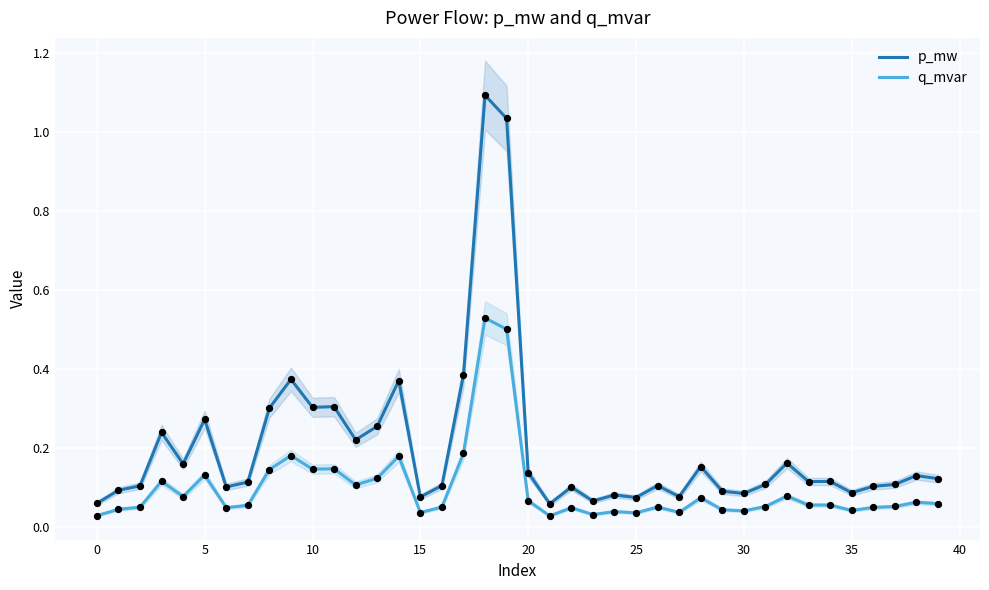

Which series has the largest total across all categories?

p_mw